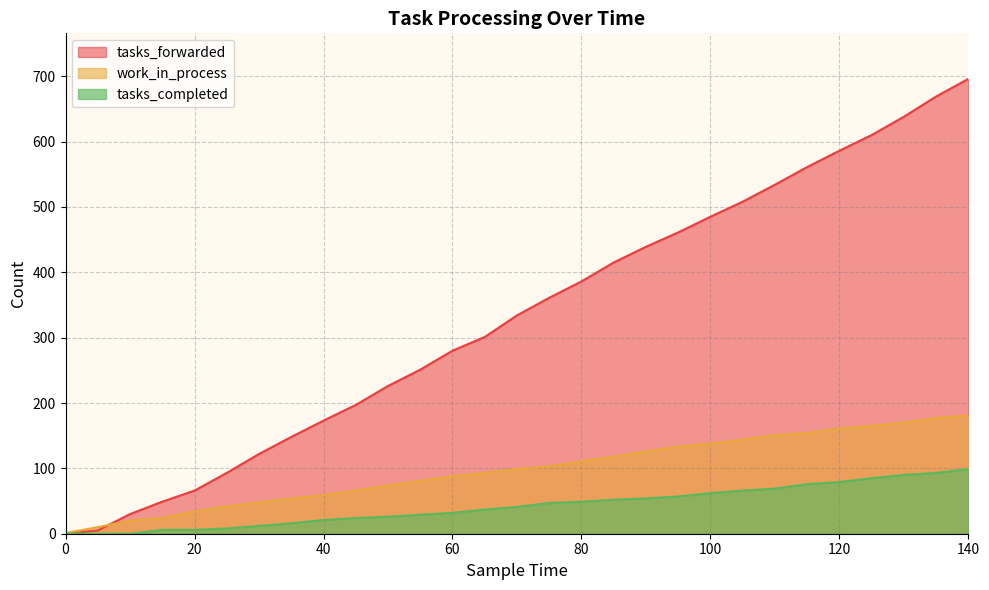

Reading left to right, list all the values displayed in this chart.

work_in_process: 1	10	20	24	34	42	48	54	59	66	74	81	88	93	99	103	111	118	126	133	138	144	151	154	161	165	170	177	181
tasks_forwarded: 0	5	30	49	66	93	122	148	173	197	226	251	280	301	334	361	386	415	439	461	485	508	534	561	586	610	638	669	696
tasks_completed: 0	0	0	6	6	8	12	16	21	24	26	29	32	37	41	47	49	52	54	57	62	66	69	76	79	85	90	93	99